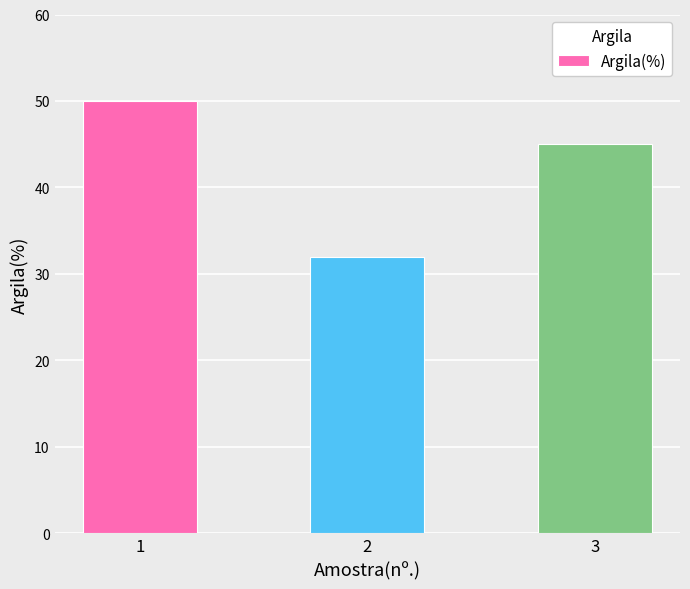

Count the number of categories in the chart.

3